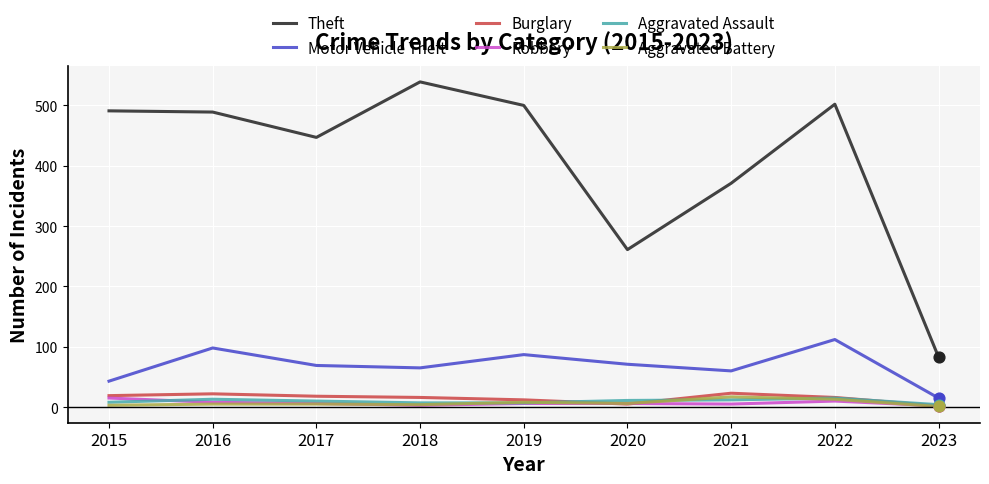

What are all the series names shown in the legend?

Theft, Motor Vehicle Theft, Burglary, Robbery, Aggravated Assault, Aggravated Battery